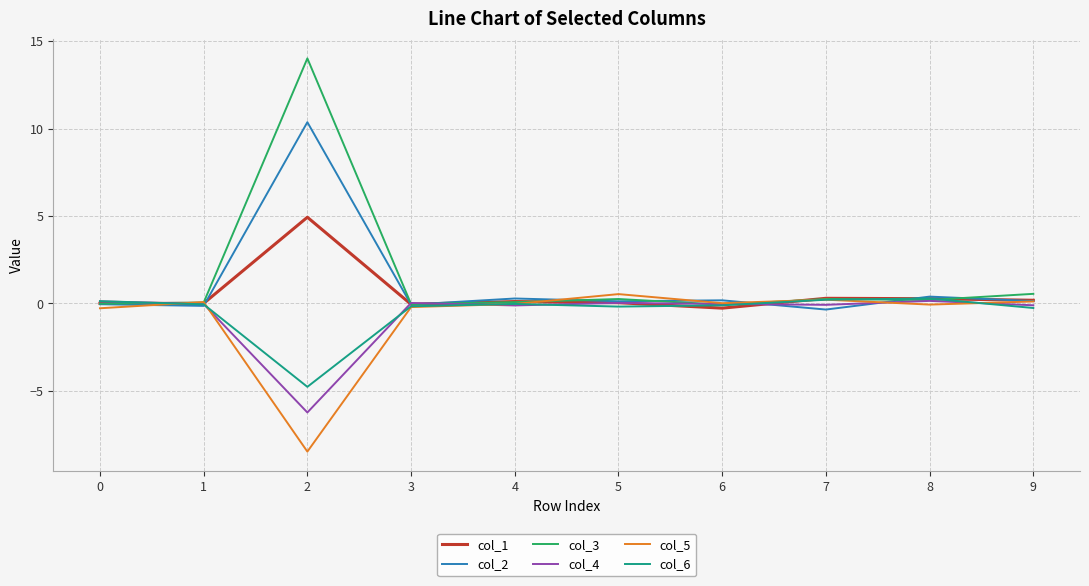

What is the maximum value shown in the chart?

14.0